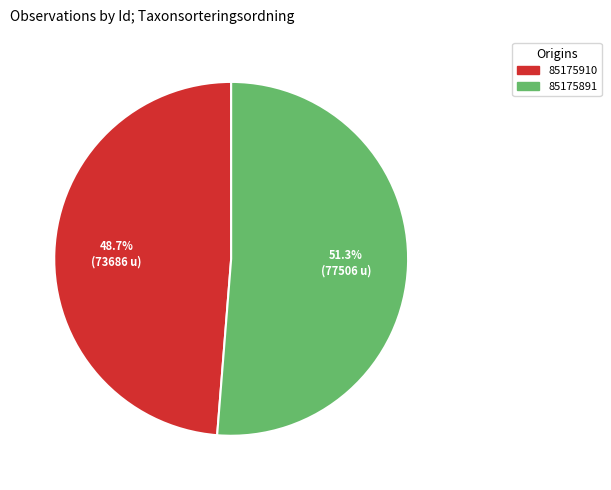

True or false: 85175891 accounts for 51% of the total.

True